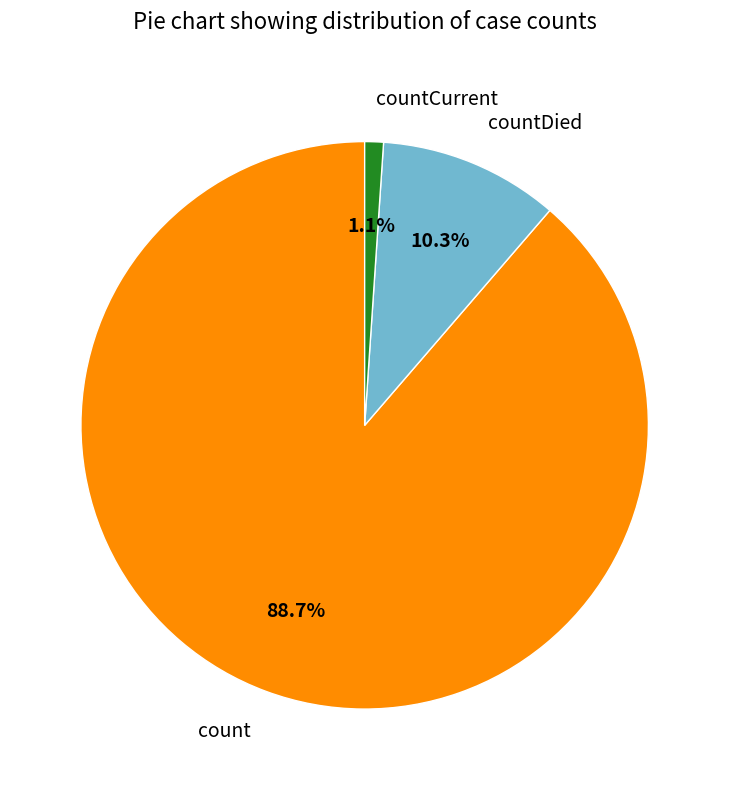

Combined, do countCurrent and count account for over 50%?

Yes